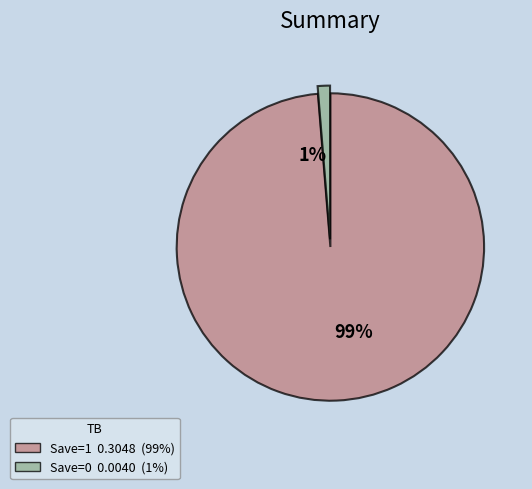

What is the smallest slice in the pie chart?

1%